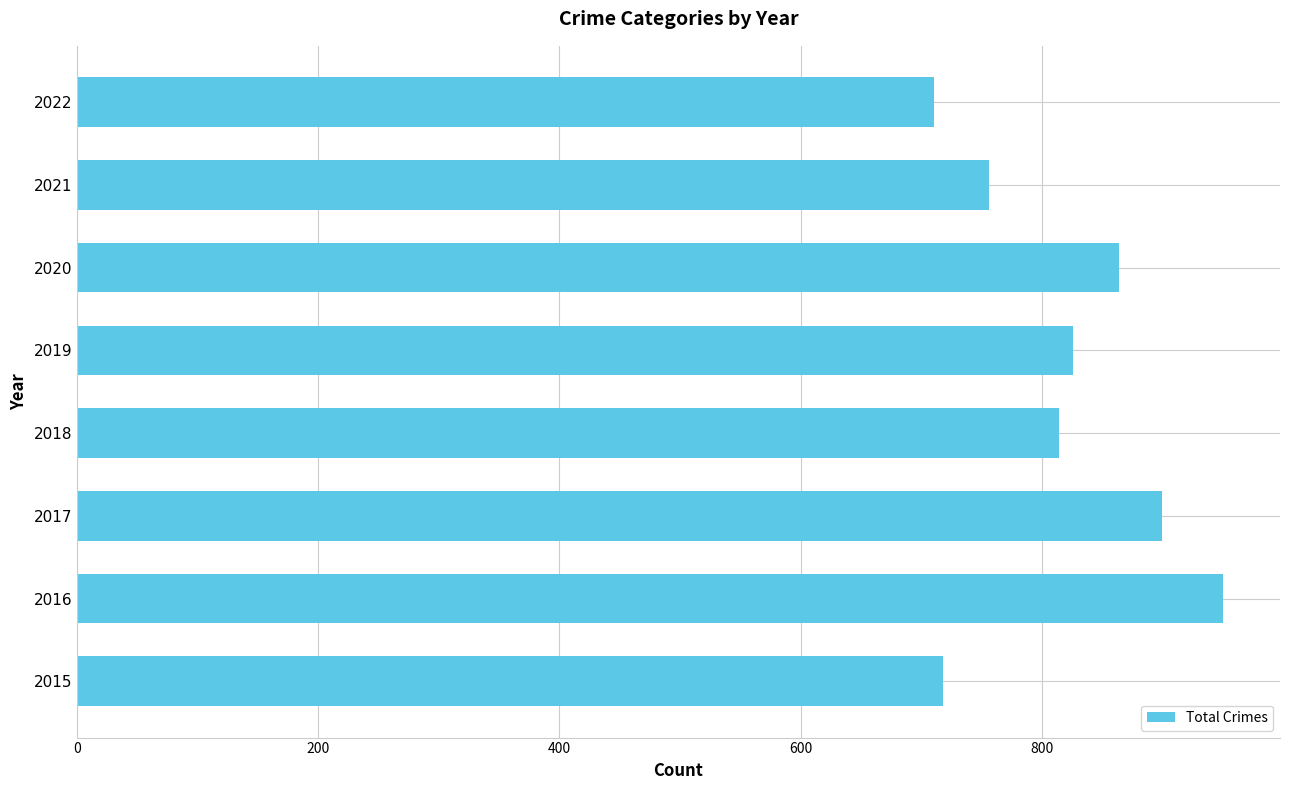

What is the change in value from 2016 to 2019?

-124